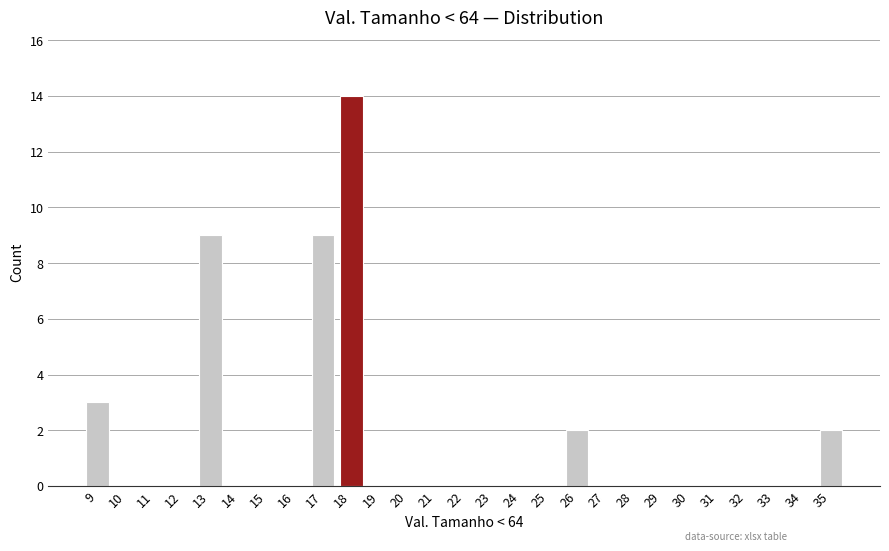

Reading left to right, list every bar in this chart as the range it spans on the x-axis followed by its height. The values are not printed on the chart, so give them approximately, as read against the axis.

8.5 to 9.5: 3
9.5 to 10.5: 0
10.5 to 11.5: 0
11.5 to 12.5: 0
12.5 to 13.5: 9
13.5 to 14.5: 0
14.5 to 15.5: 0
15.5 to 16.5: 0
16.5 to 17.5: 9
17.5 to 18.5: 14
18.5 to 19.5: 0
19.5 to 20.5: 0
20.5 to 21.5: 0
21.5 to 22.5: 0
22.5 to 23.5: 0
23.5 to 24.5: 0
24.5 to 25.5: 0
25.5 to 26.5: 2
26.5 to 27.5: 0
27.5 to 28.5: 0
28.5 to 29.5: 0
29.5 to 30.5: 0
30.5 to 31.5: 0
31.5 to 32.5: 0
32.5 to 33.5: 0
33.5 to 34.5: 0
34.5 to 35.5: 2